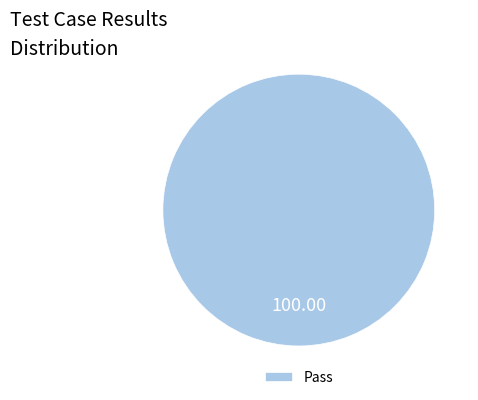

Does Pass represent more than half of the total?

Yes